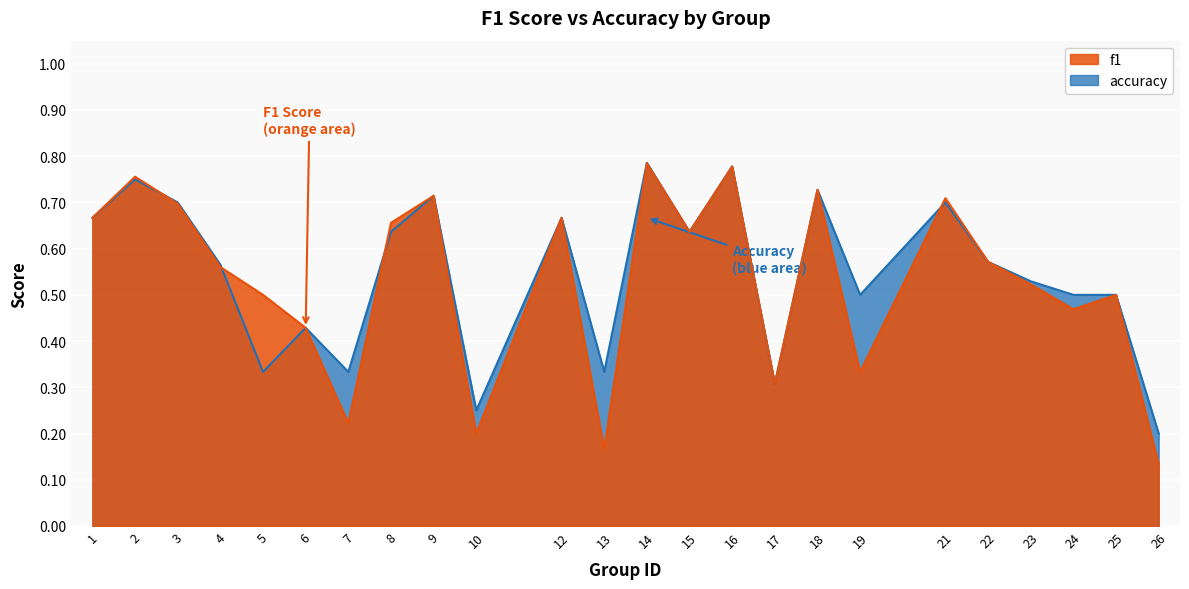

At which label is accuracy closest to 0?

26